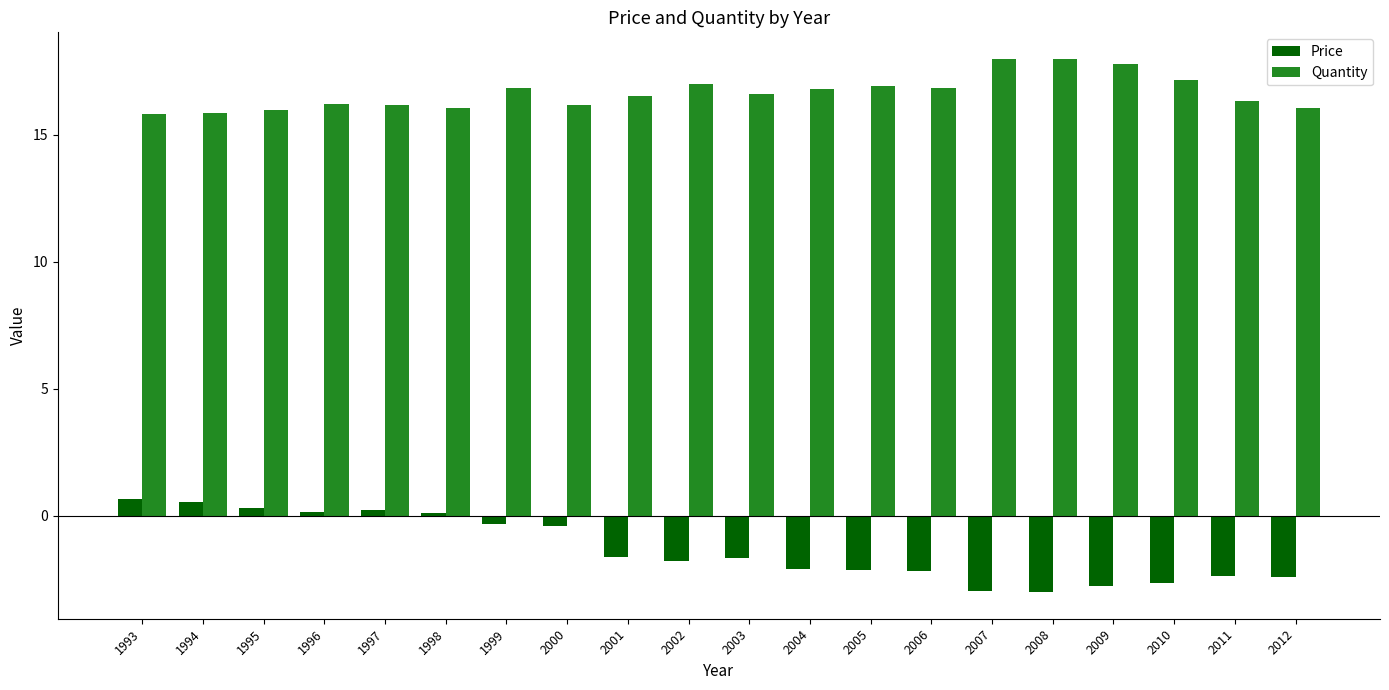

What is the value of the Quantity bar at the 9th from the left?

16.5